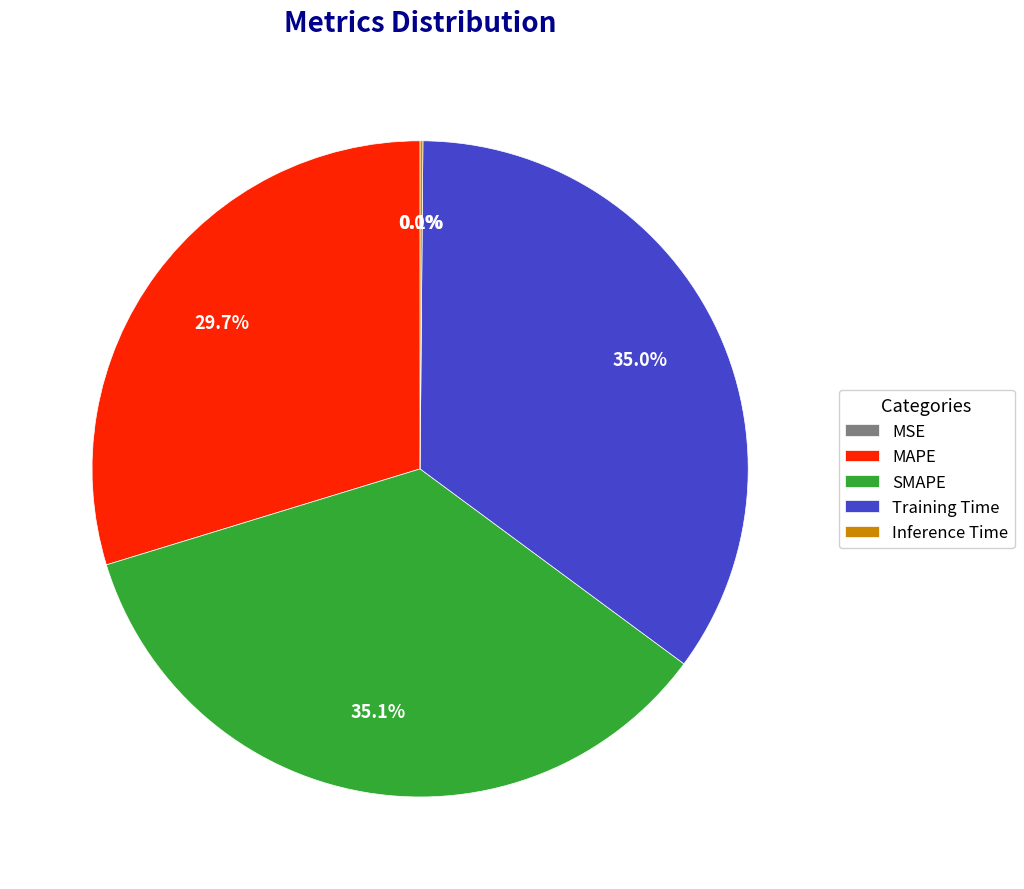

Which has a higher value, MAPE or SMAPE?

SMAPE